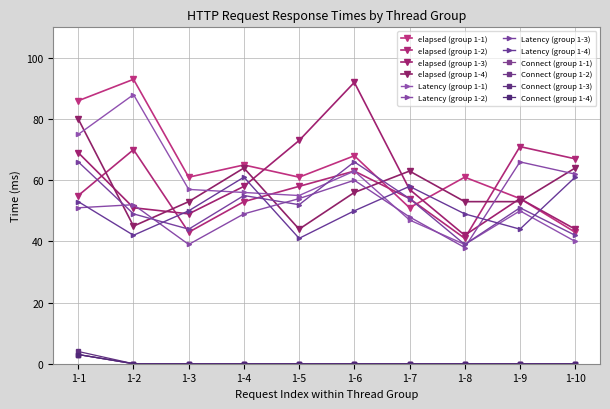

Is this an area chart (filled region under the line)?

No